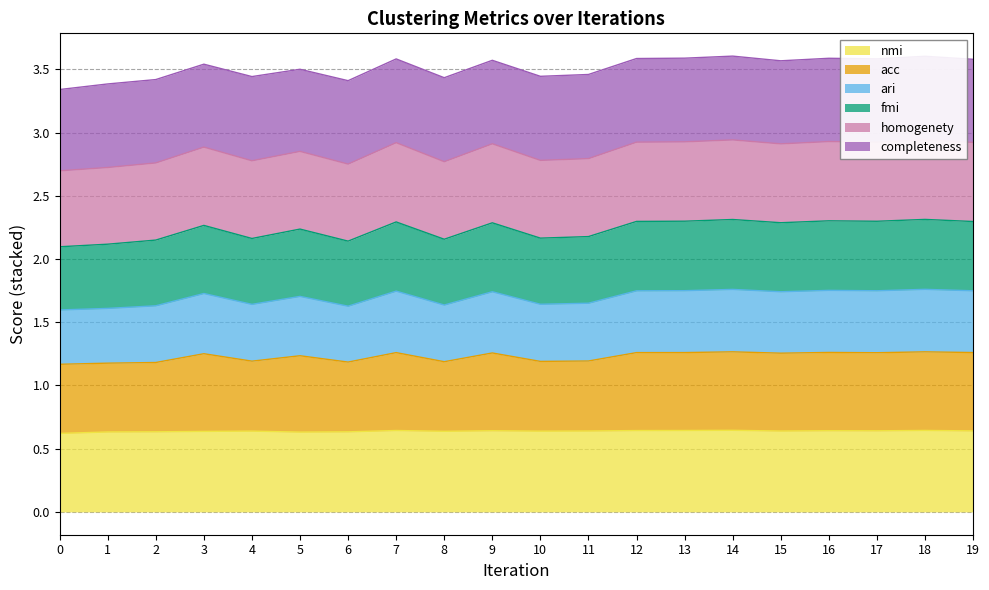

At which category is the sum across all series the highest?

14